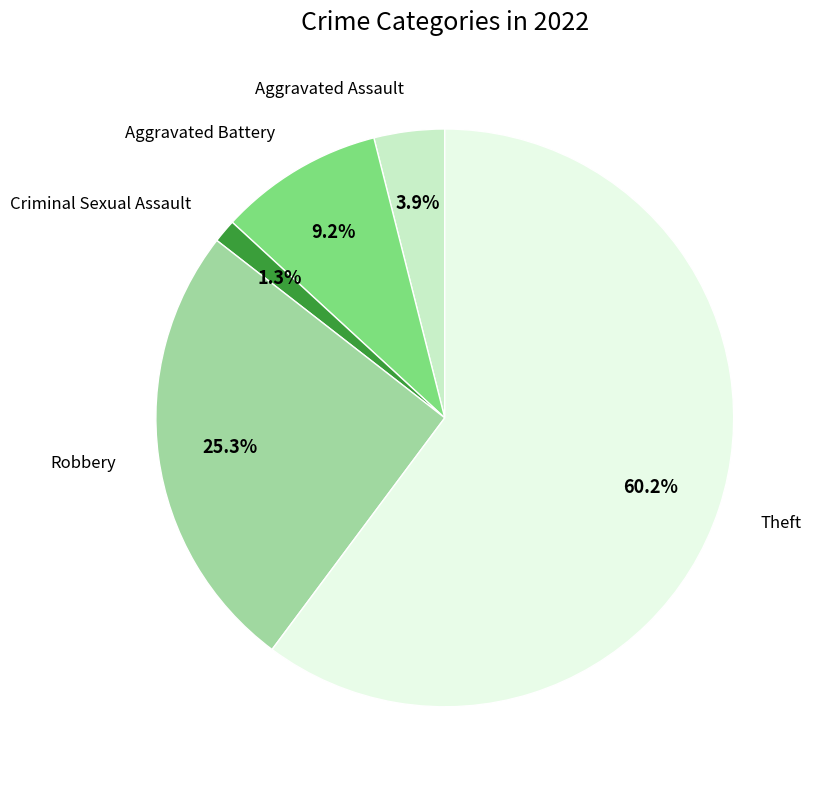

Is there any slice that represents more than half of the pie?

Yes